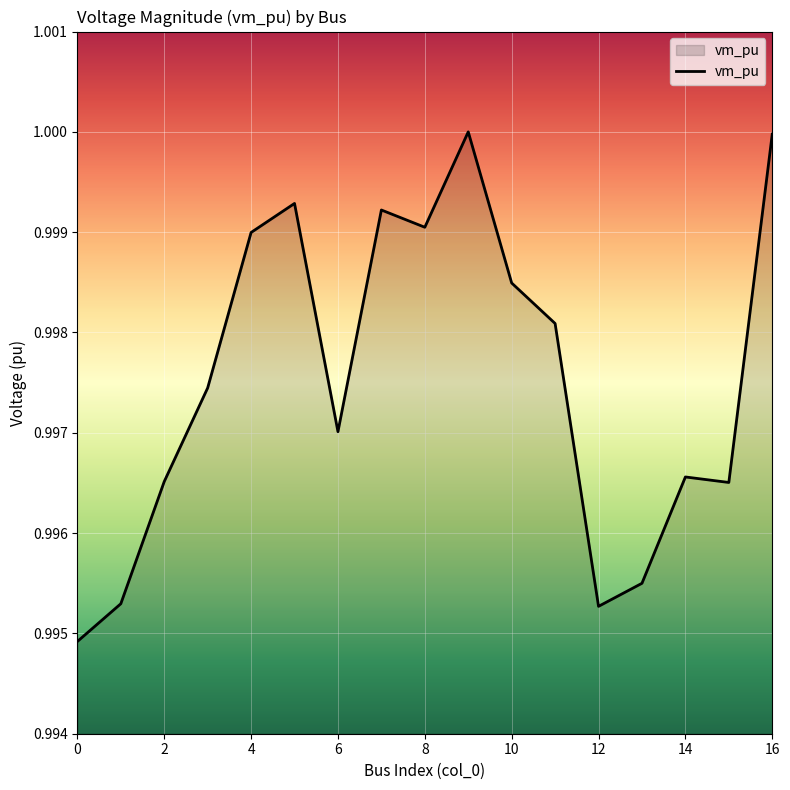

List the labels in order of value, smallest first.

0, 12, 1, 13, 15, 2, 14, 6, 3, 11, 10, 4, 8, 7, 5, 16, 9